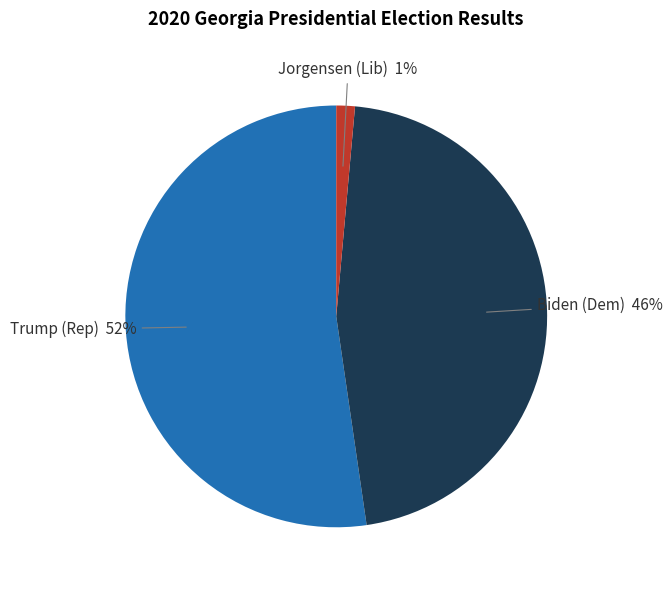

What is the ratio of the value at Trump (Rep) 52% to the value at Biden (Dem) 46%?

1.1